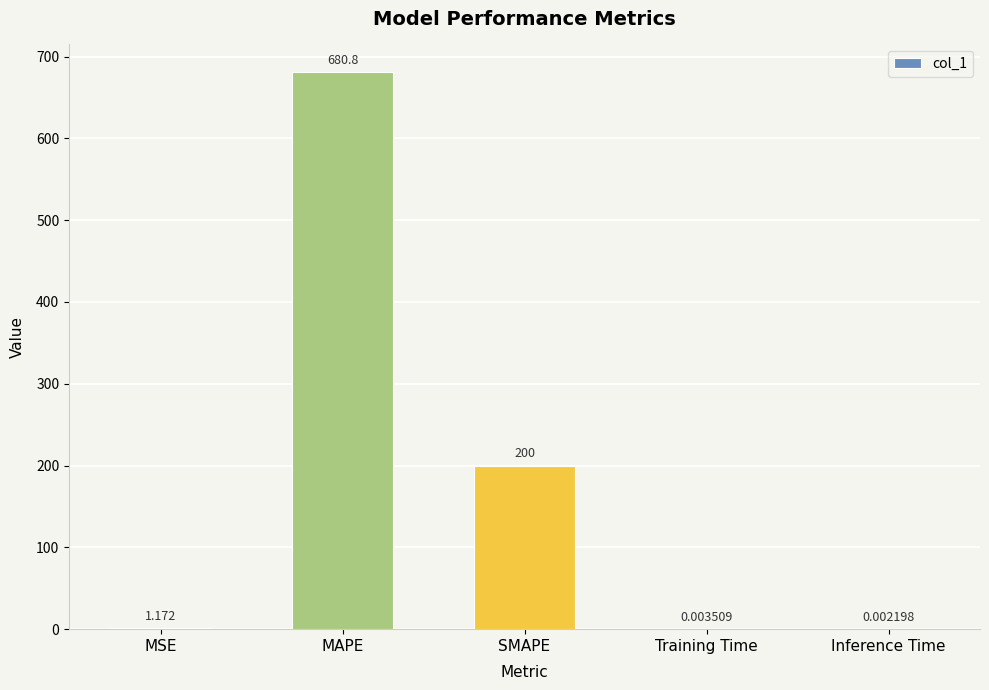

Which label corresponds to the largest value in the chart?

MAPE